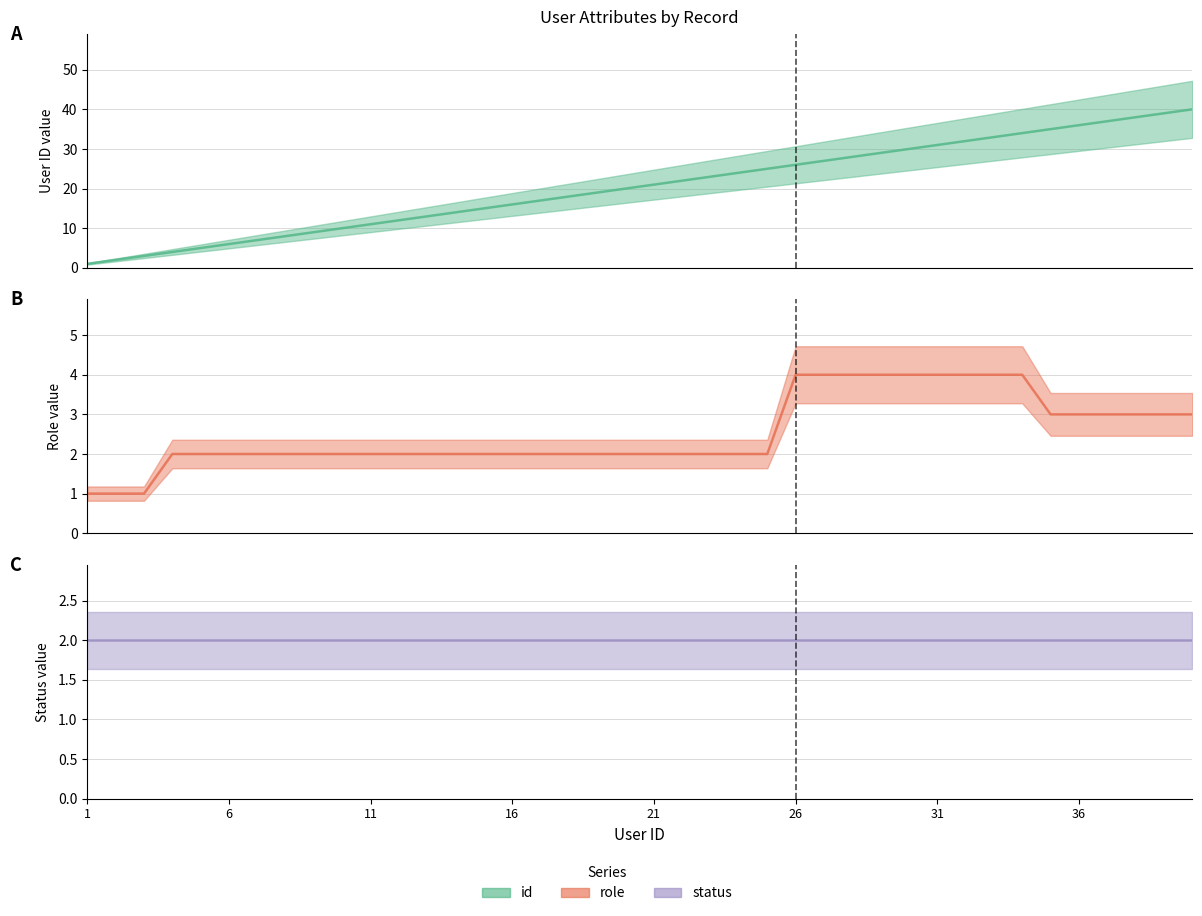

Is the value of id at 8 greater than the value of role at 10?

Yes